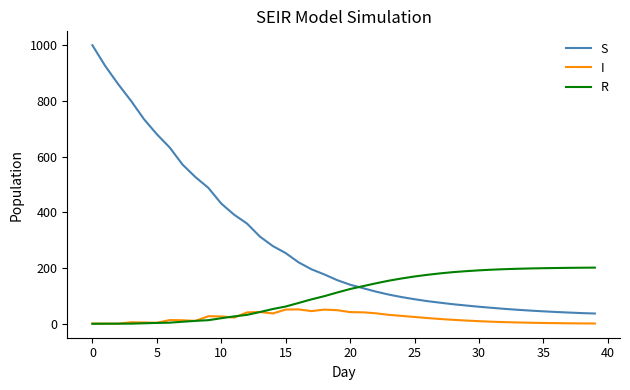

How many values in the S series exceed 156?

20